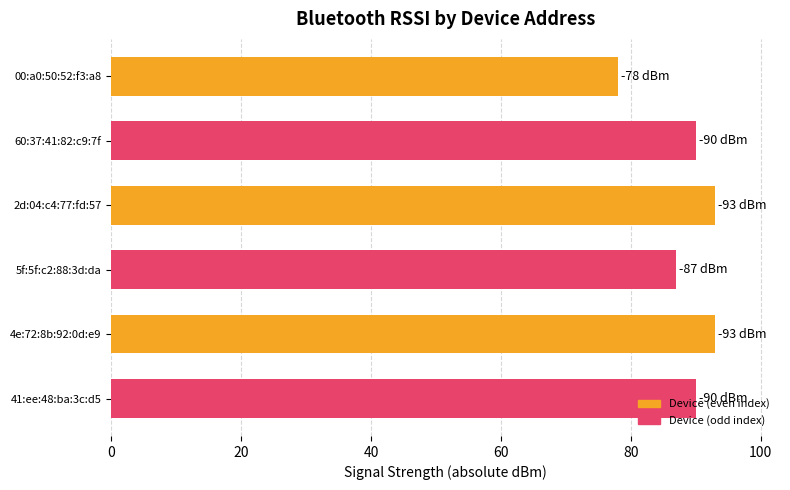

Is it true that the value at 4e:72:8b:92:0d:e9 is 126?

False